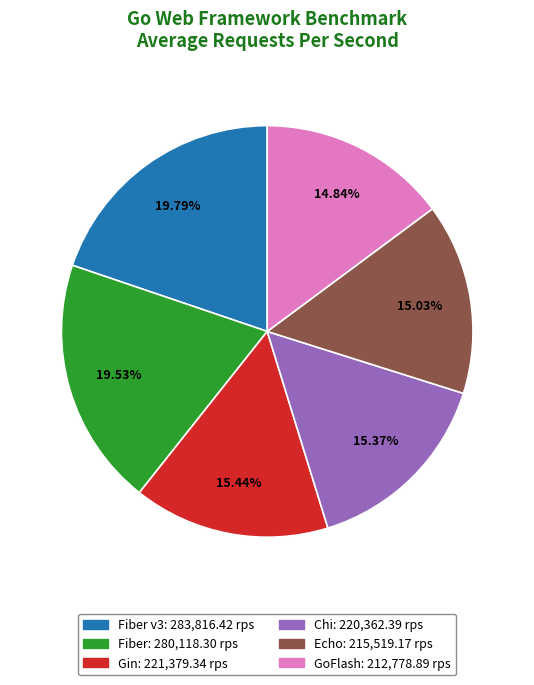

How many slices are in this pie chart?

6